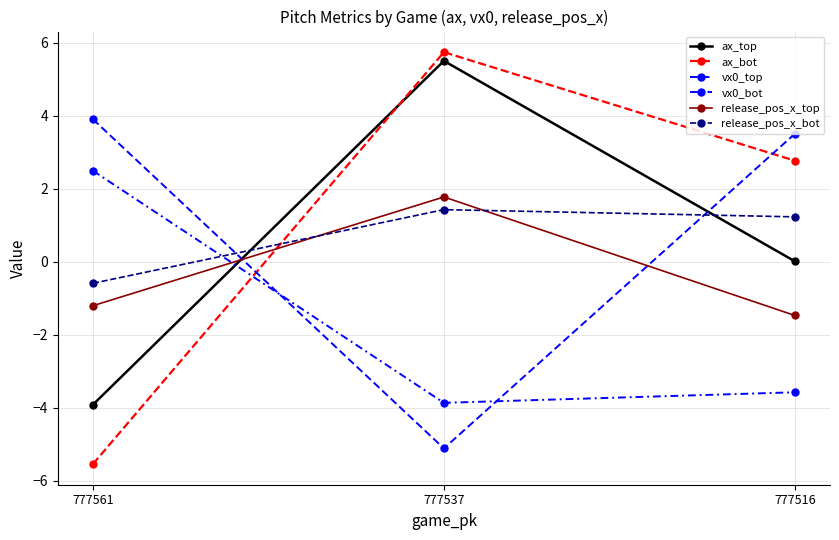

How many values in release_pos_x_top are below zero?

2